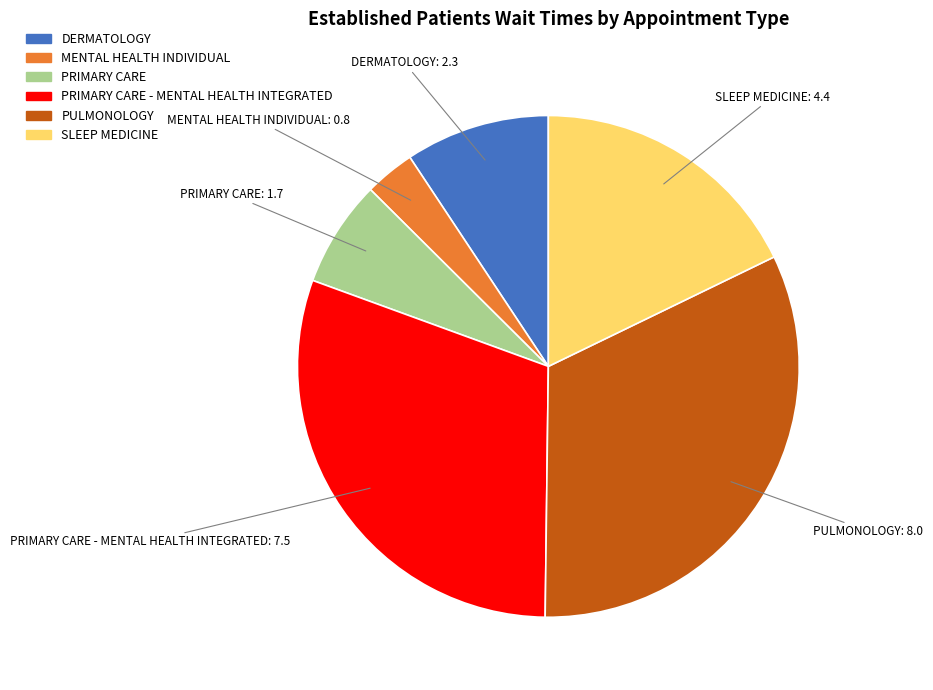

Count the number of slices in the pie.

6